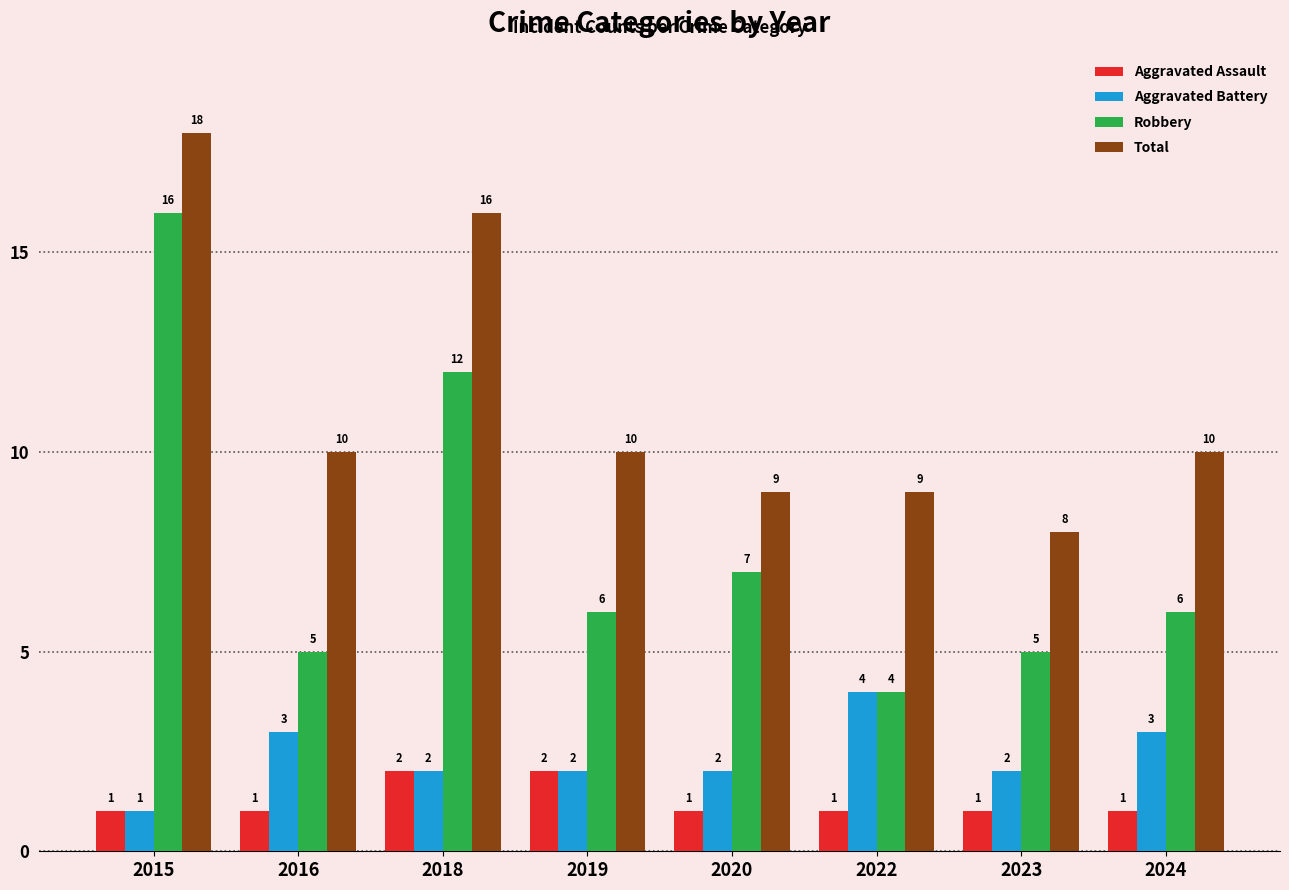

Is it true that Robbery equals 16 at 2015?

True